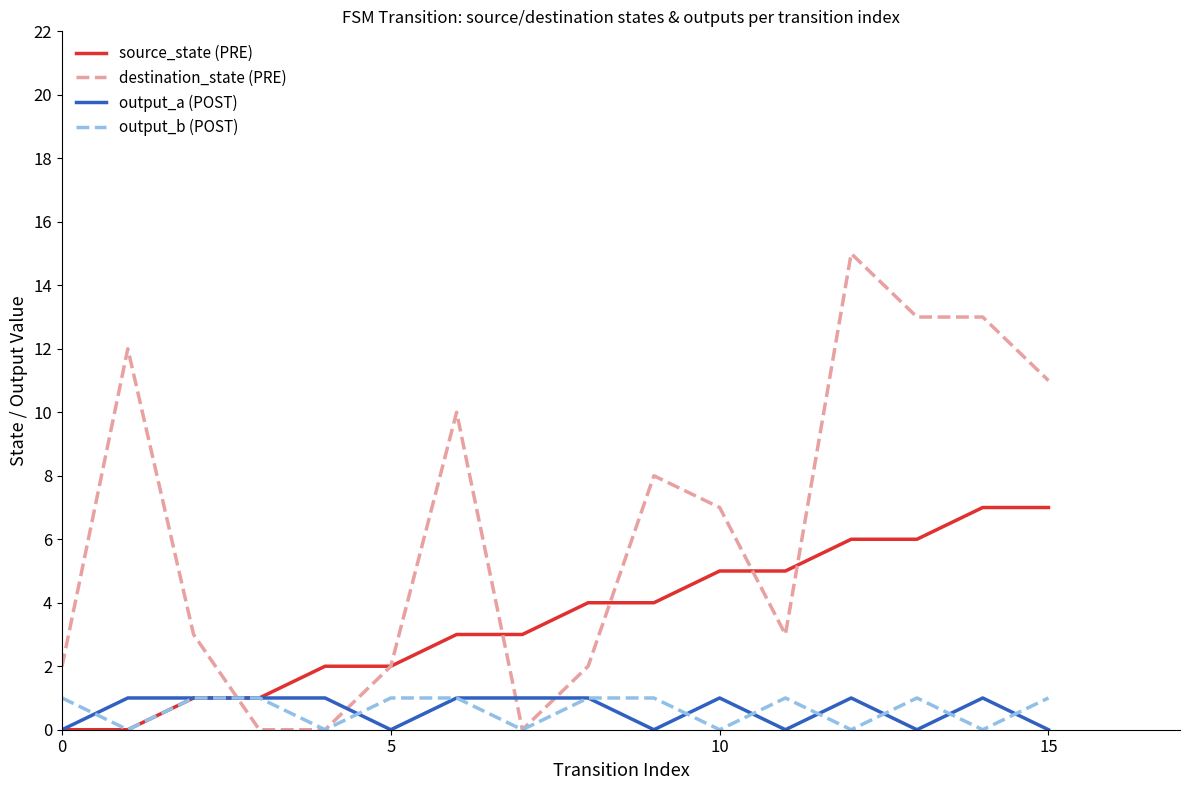

Which series has the widest spread of values?

destination_state (PRE)